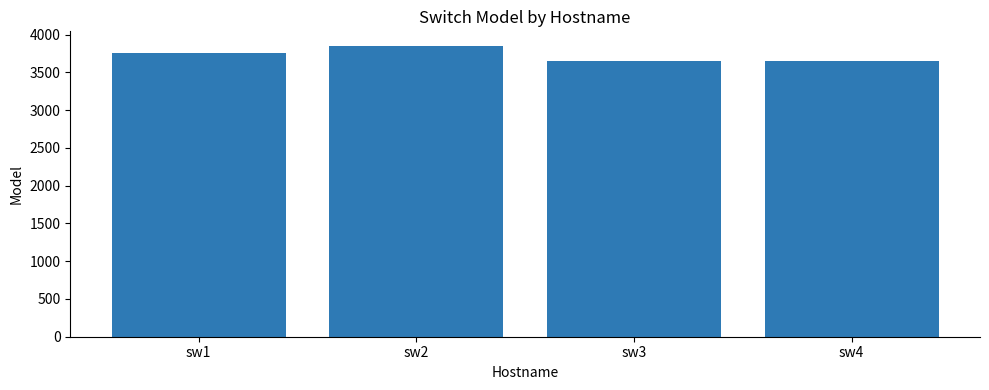

Count the values in the range 3650 to 3850.

4